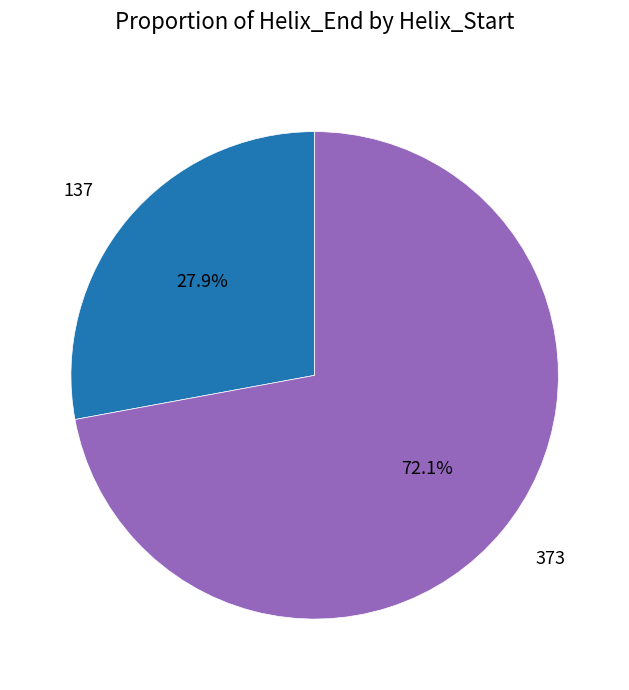

To the nearest percent, what is the difference between the largest and smallest slice percentages?

44%